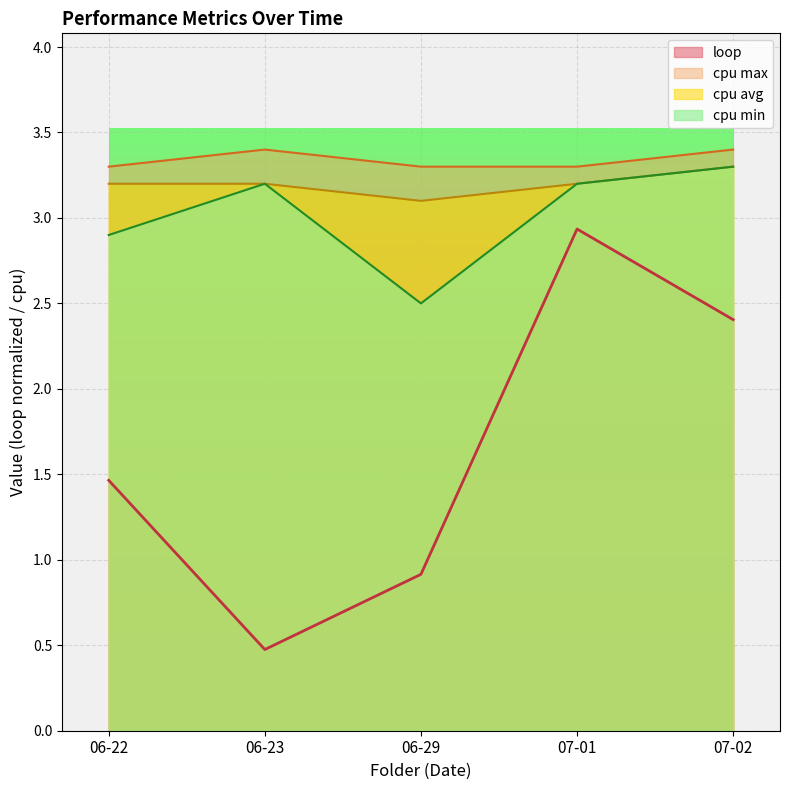

The loop series shows 2.9 at 07-01. True or false?

True